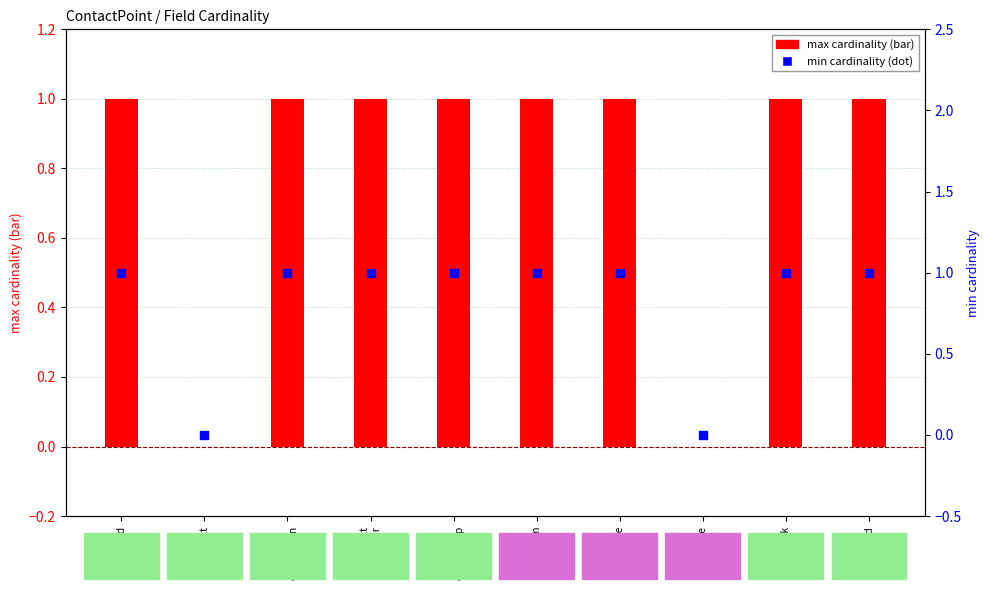

Is the value of max cardinality at CP.ext
commPurp greater than the value of min cardinality at CP.period?

No